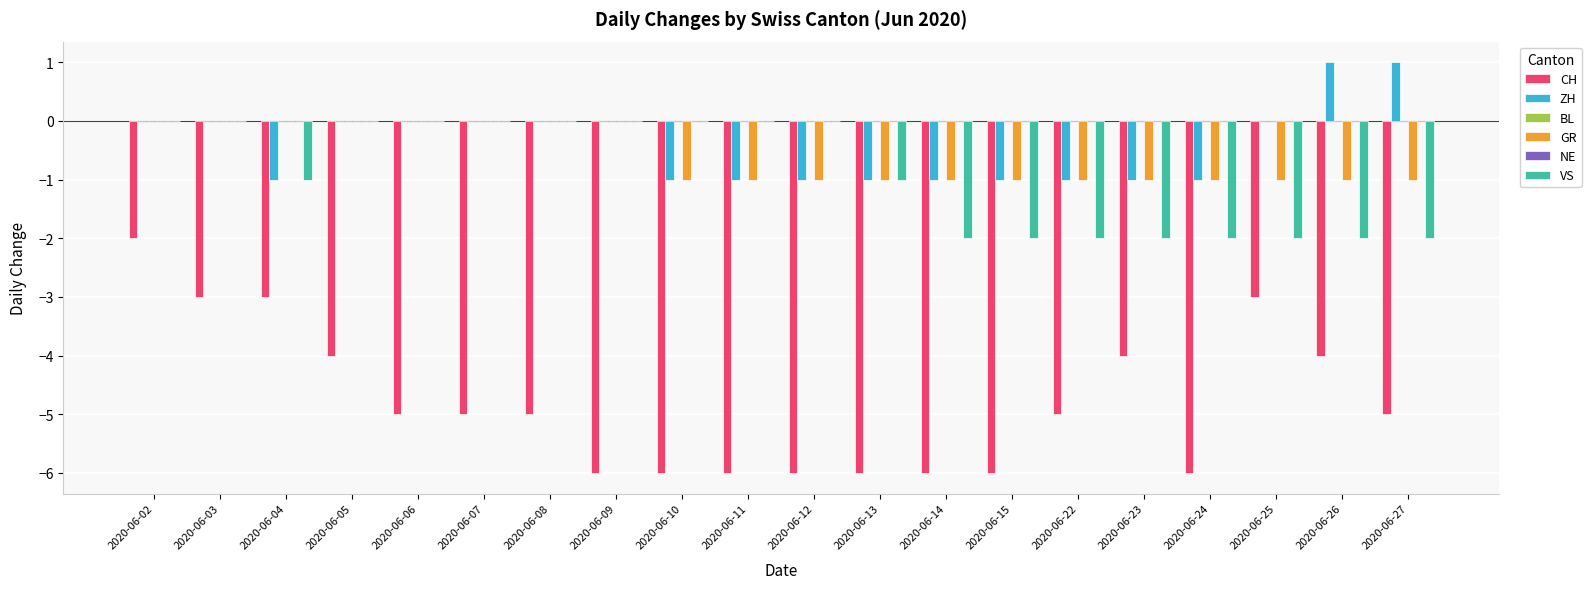

The ZH series shows -1 at 2020-06-09. True or false?

False